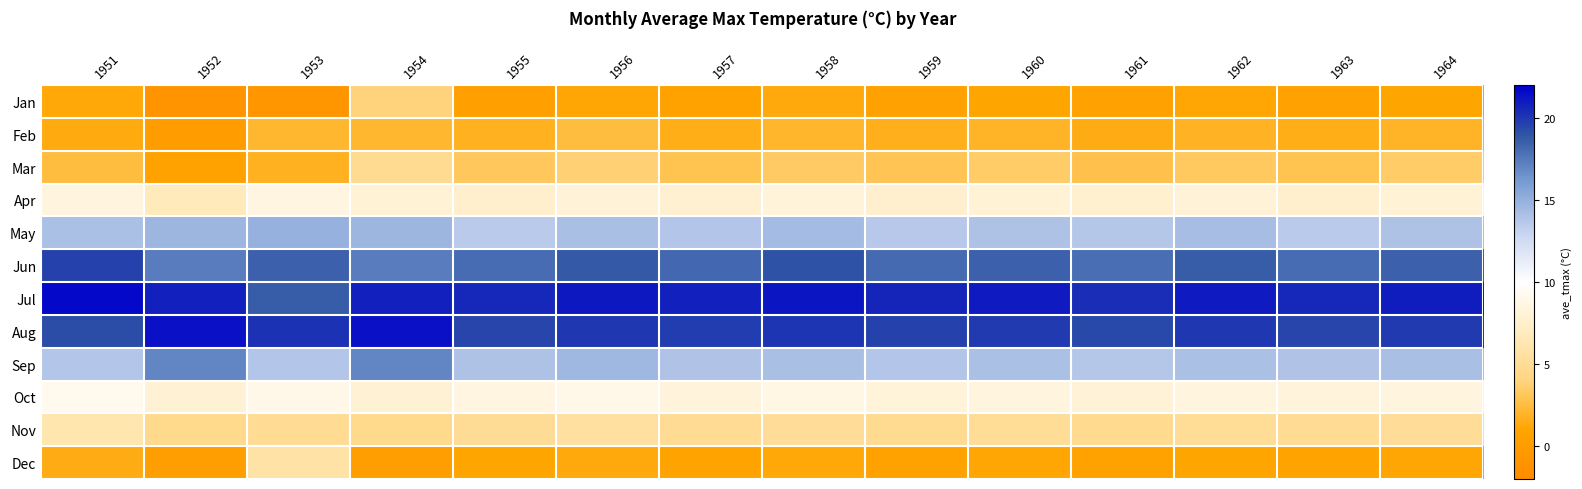

Which series changed the most between 1954 and 1959?

Jan